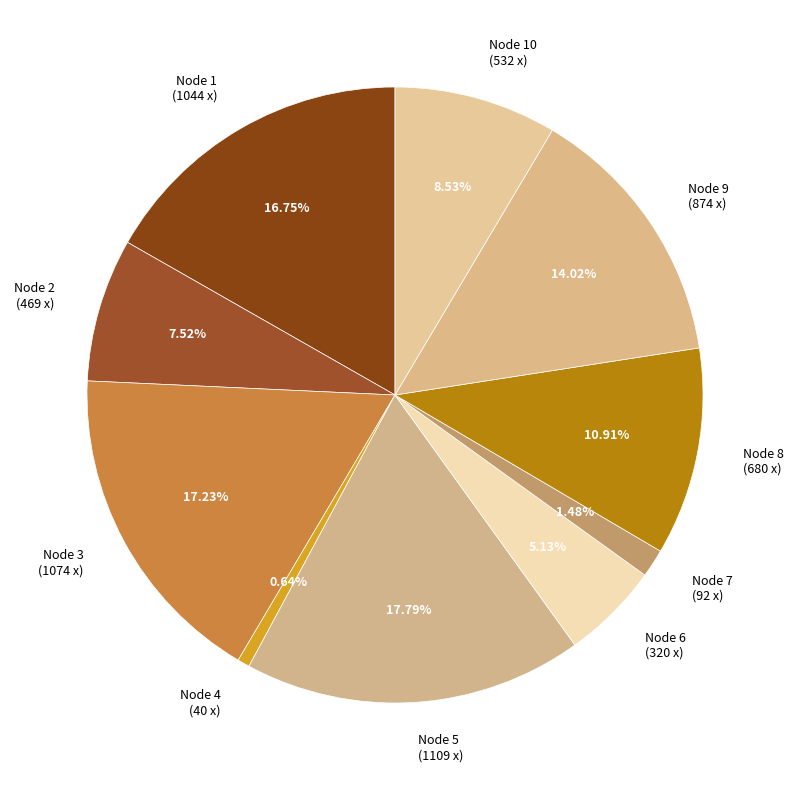

What percentage is the Node 7 slice, to the nearest percent?

1%